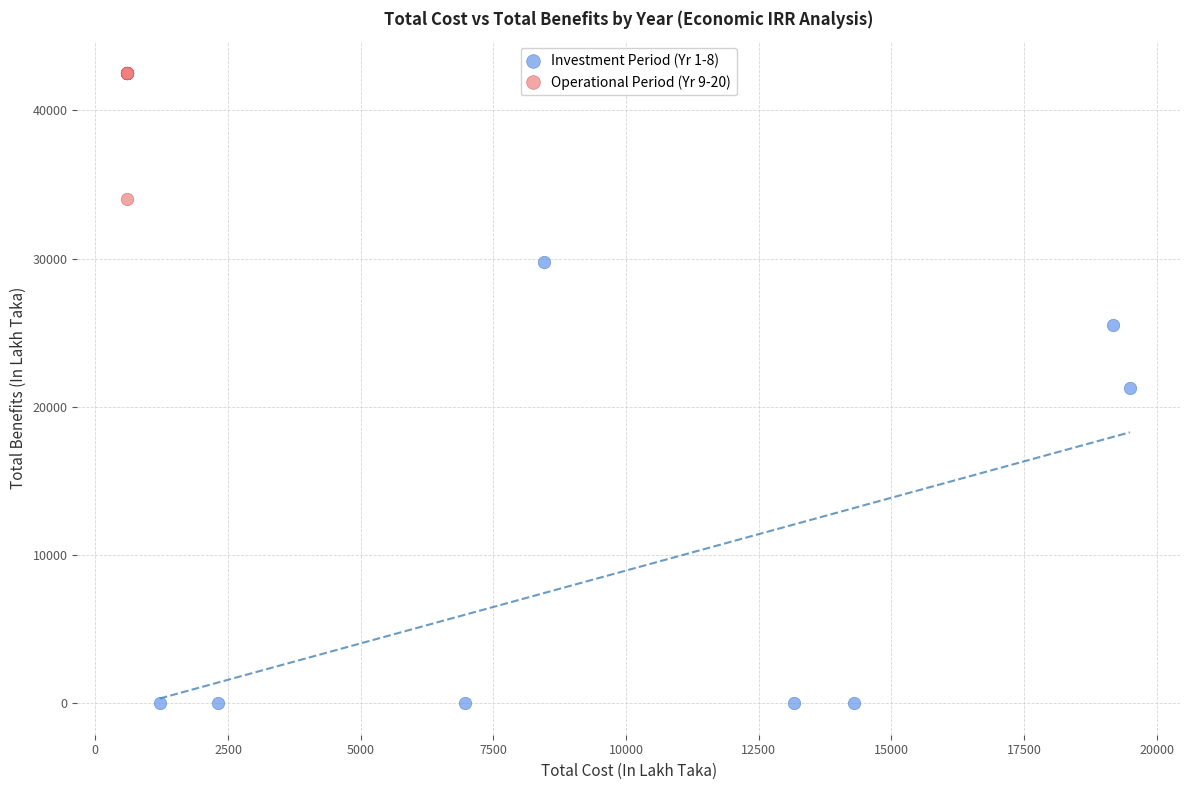

Which series has the largest Y range (max minus min)?

Investment Period (Yr 1-8)